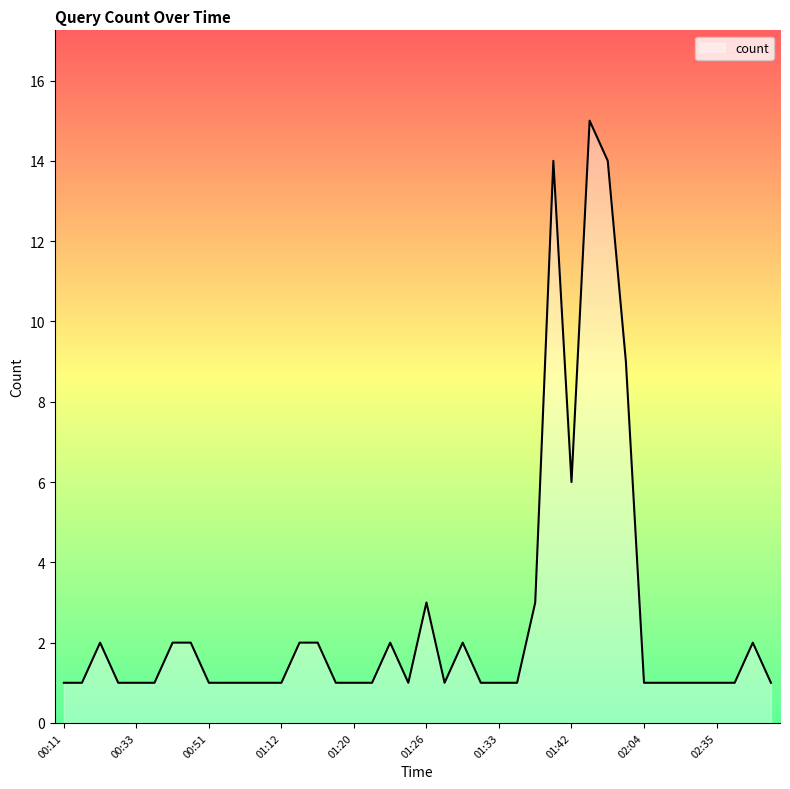

True or false: there are more than 0 points higher than both neighbors.

True